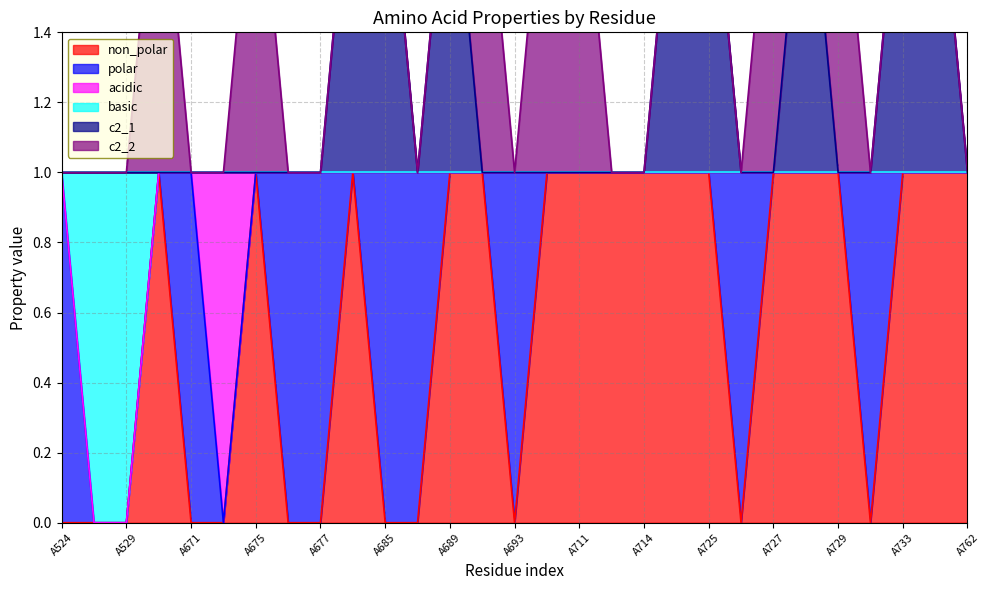

What is the value of the c2_1 point at the 26th from the left?

1